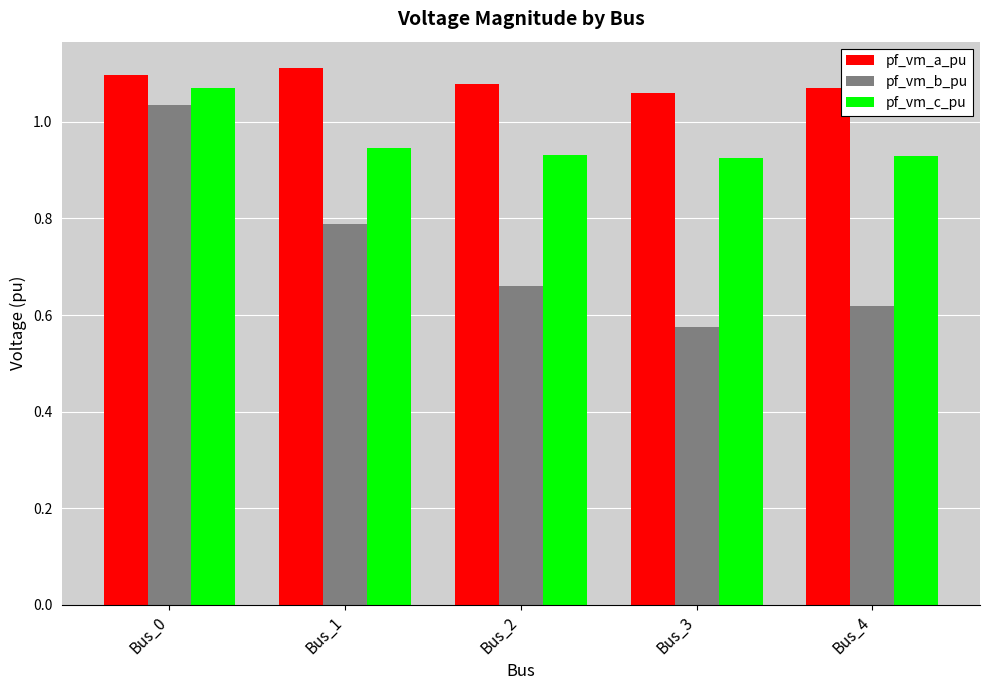

List the series in order of their overall mean, highest first.

pf_vm_a_pu, pf_vm_c_pu, pf_vm_b_pu